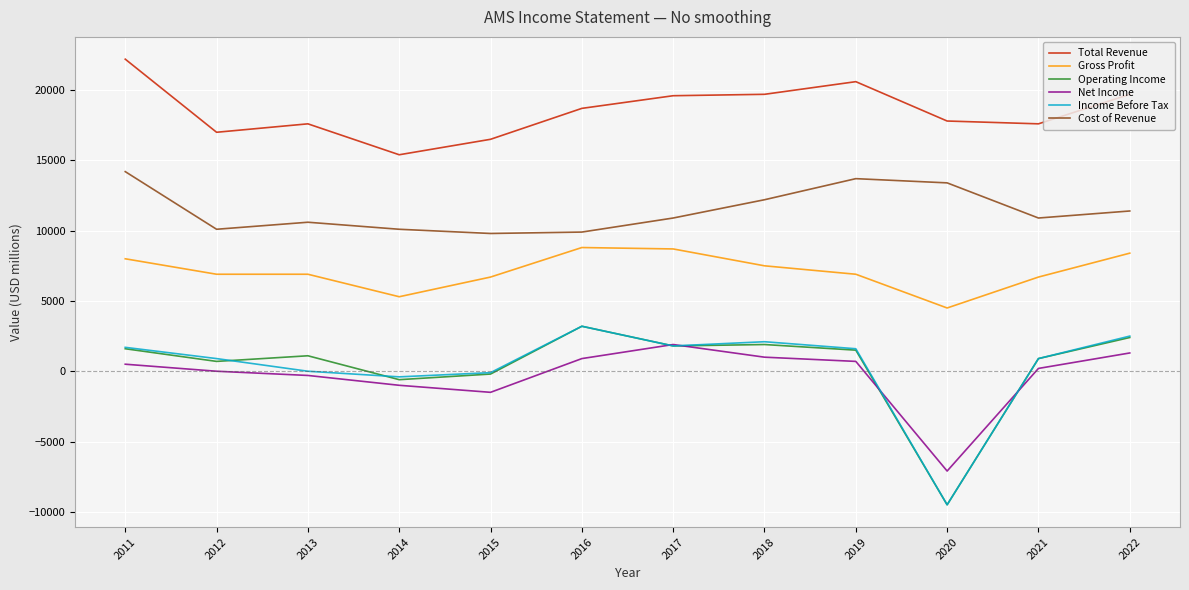

What is the minimum value for Cost of Revenue?

9800